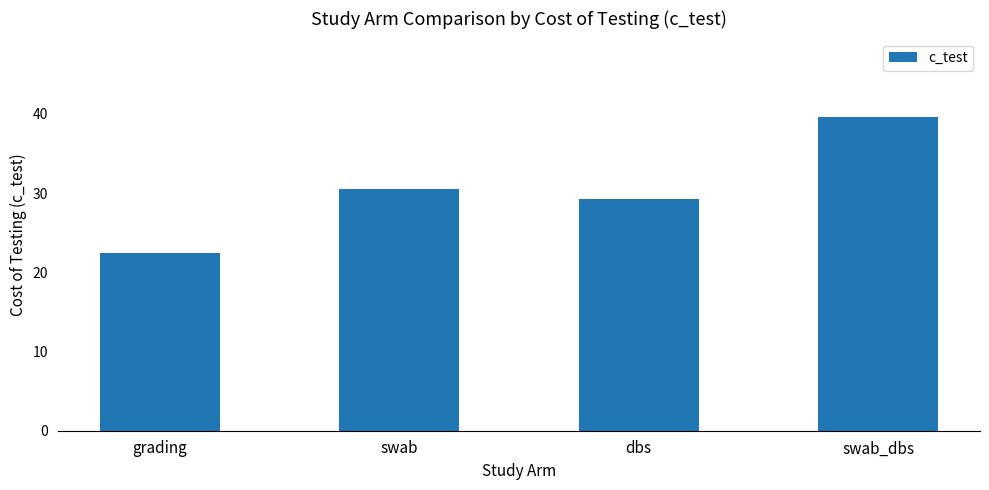

Read the value at grading.

22.4